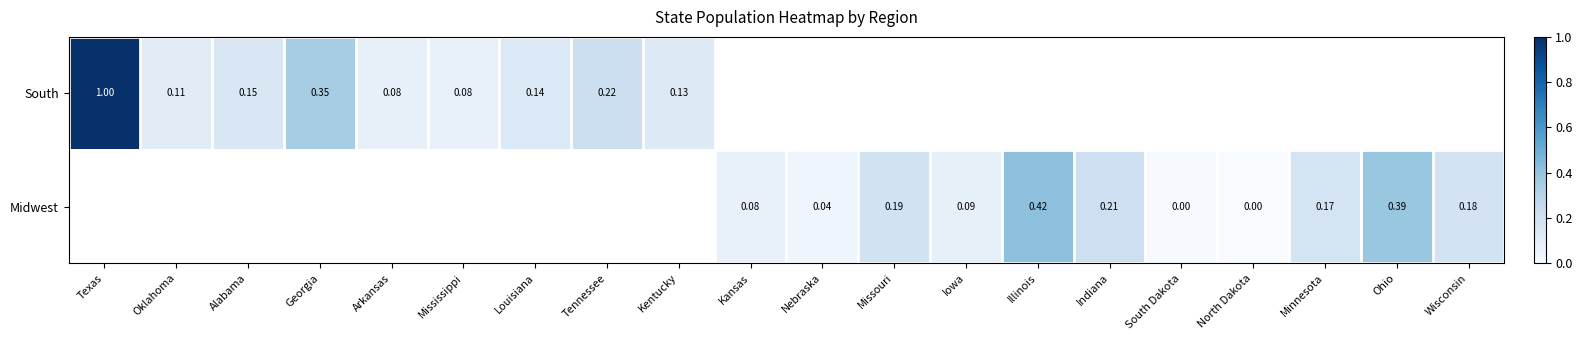

Where is South nearest to the value 0?

Mississippi